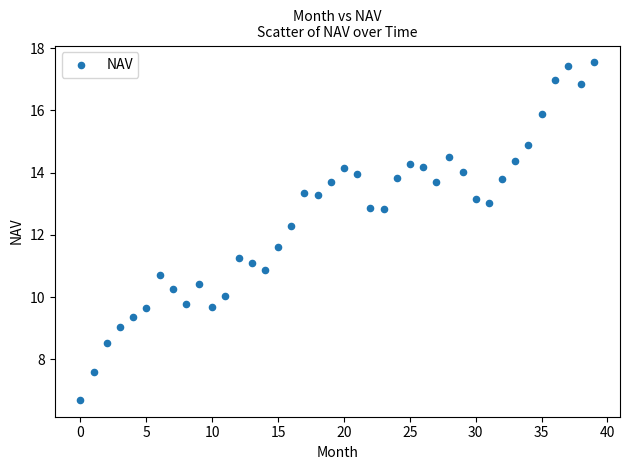

What Y value in the scatter plot is closest to 12?

12.3